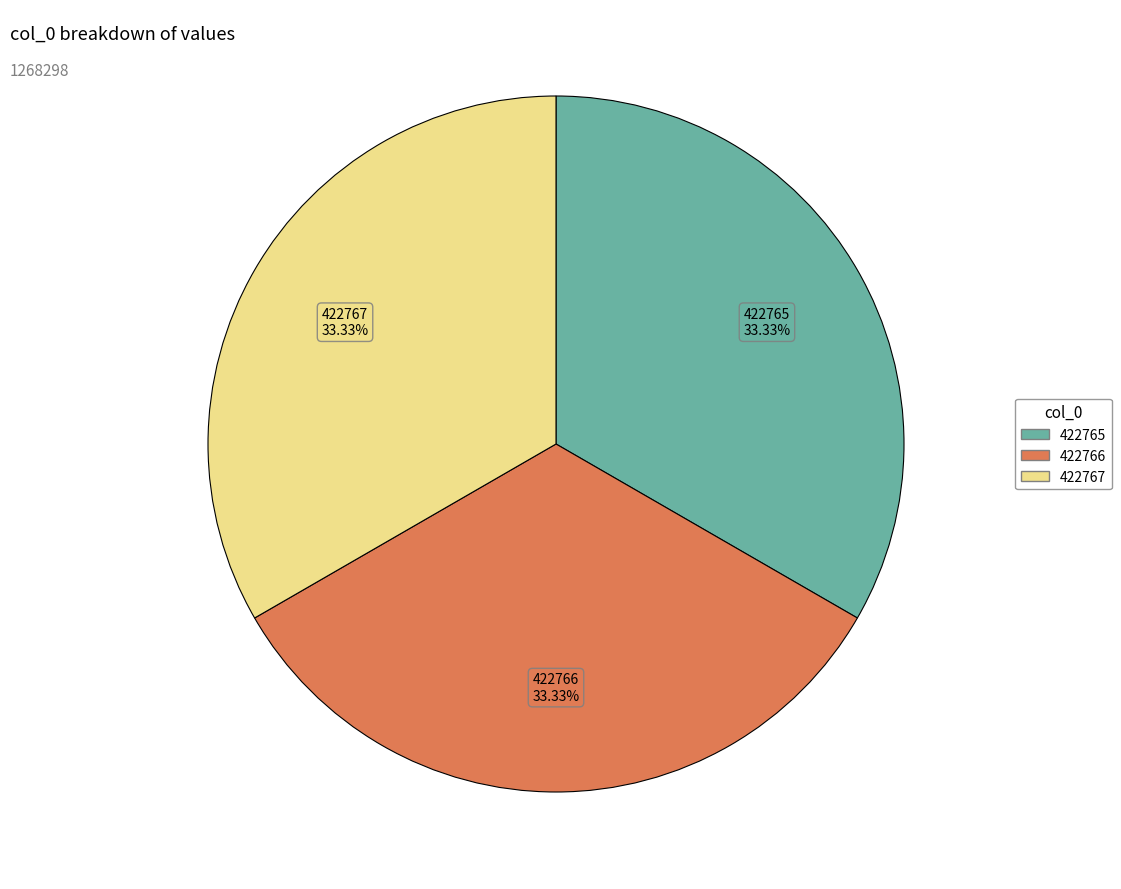

To the nearest percent, what percentage of the pie is 422765?

33%